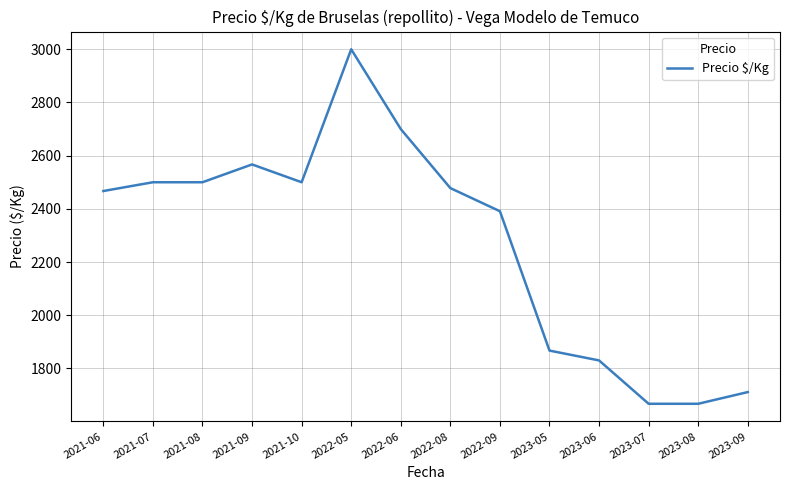

What is the change in value from 2022-08 to 2023-08?

-811